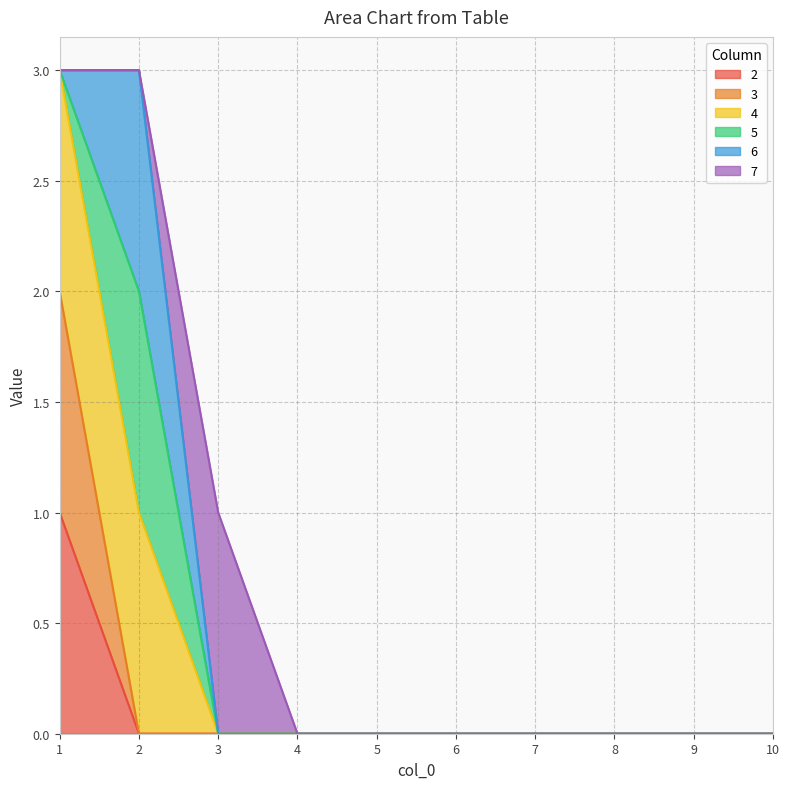

True or false: 2 and 3 cross at least once.

False